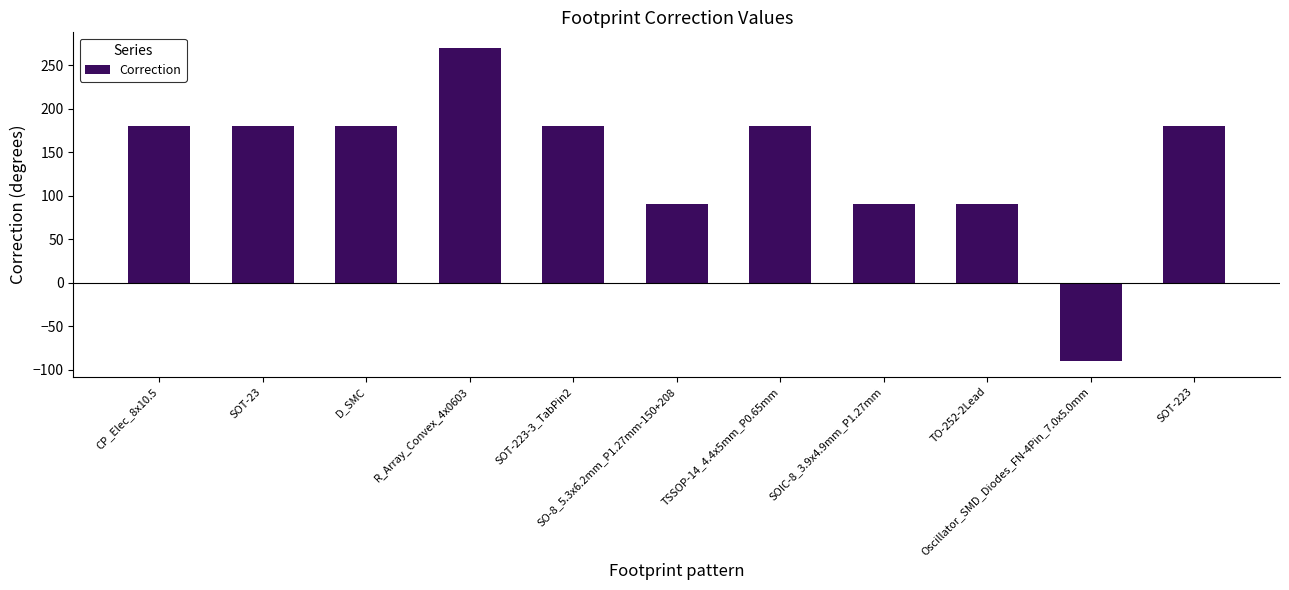

What is the minimum value shown in the chart?

-90